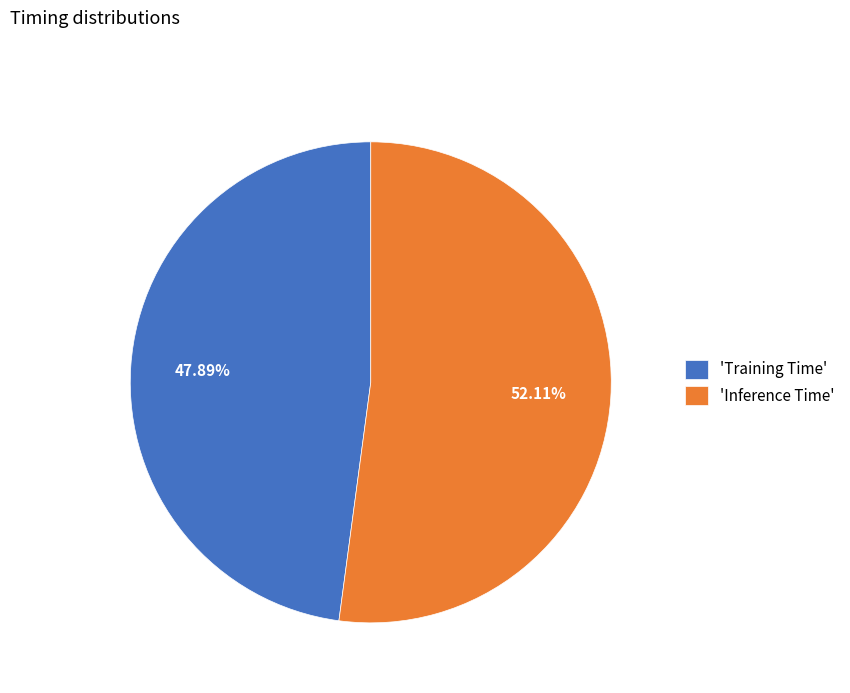

Between 'Training Time' and 'Inference Time', which is larger?

'Inference Time'